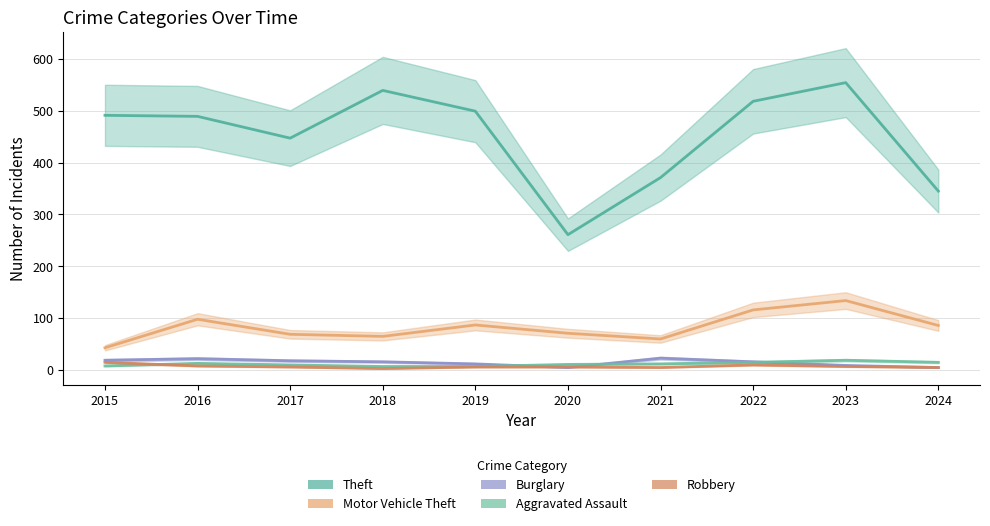

What is the difference between the Burglary values at 2019 and 2024?

7